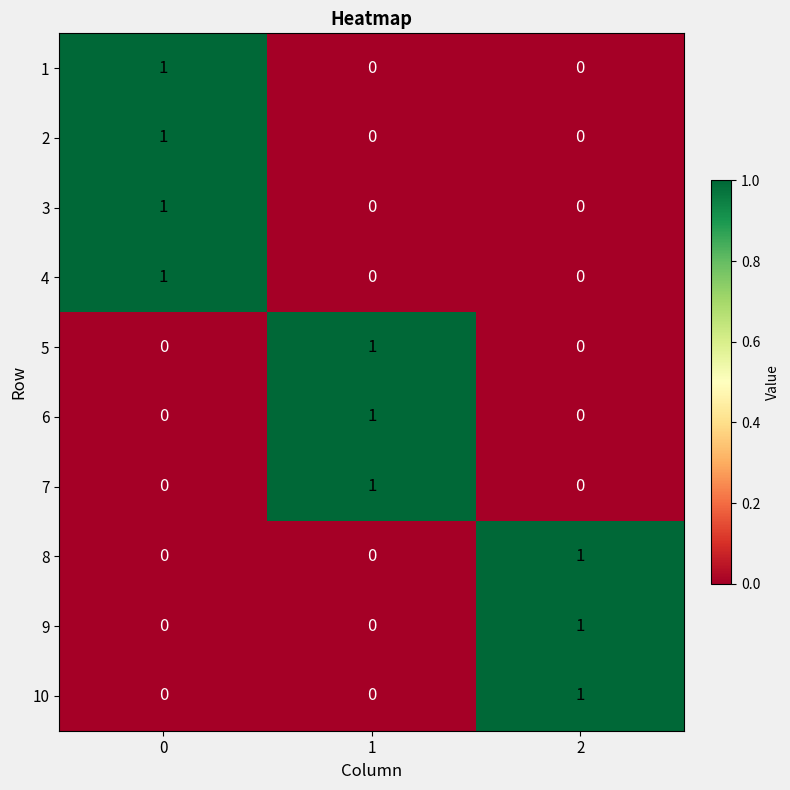

True or false: 1 has a value of -1 at 1.

False